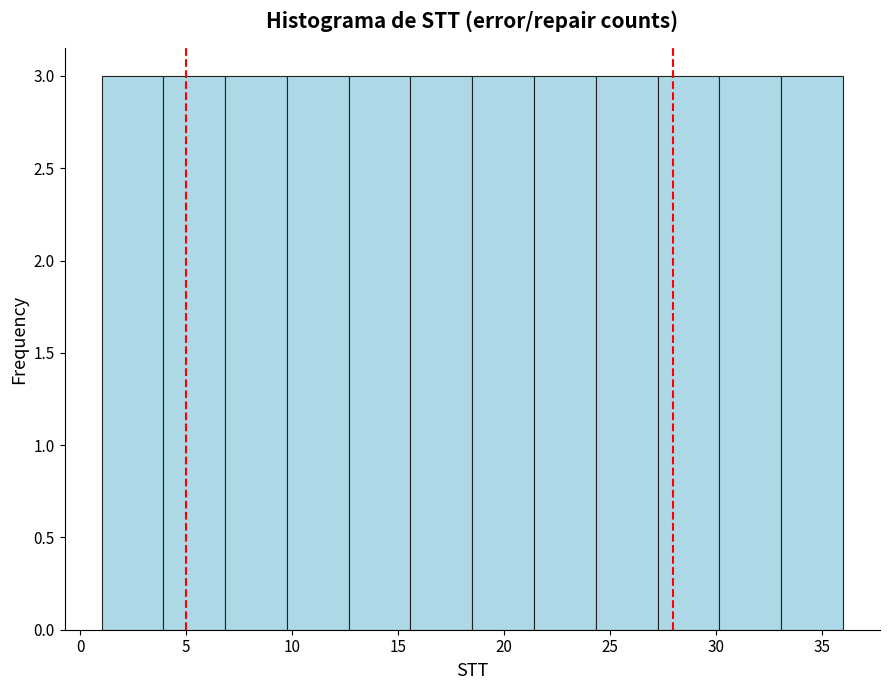

Reading left to right, transcribe this chart: for each bar, give the range it covers on the x-axis and its height. Neither the bar edges nor the heights are printed on the chart, so give them approximately, as read against the axes.

1.0 to 4.0: 3
4.0 to 7.0: 3
7.0 to 10.0: 3
10.0 to 12.5: 3
12.5 to 15.5: 3
15.5 to 18.5: 3
18.5 to 21.5: 3
21.5 to 24.5: 3
24.5 to 27.5: 3
27.5 to 30.0: 3
30.0 to 33.0: 3
33.0 to 36.0: 3